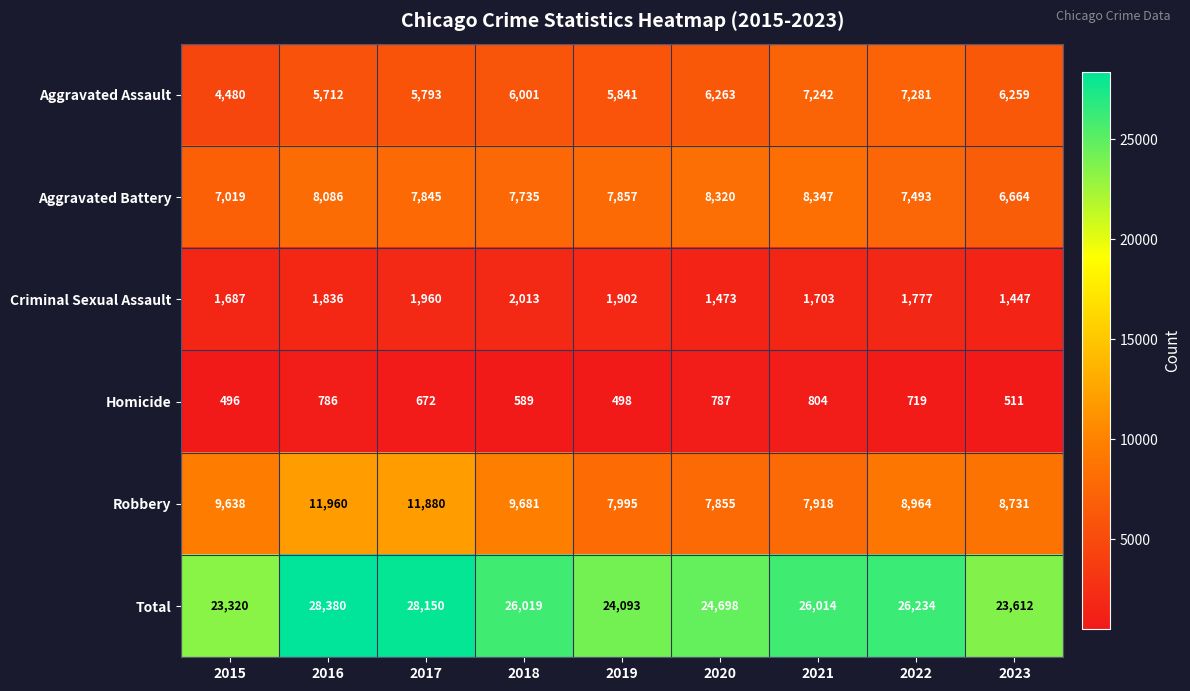

Rank the series by their maximum value, from highest to lowest.

Total, Robbery, Aggravated Battery, Aggravated Assault, Criminal Sexual Assault, Homicide